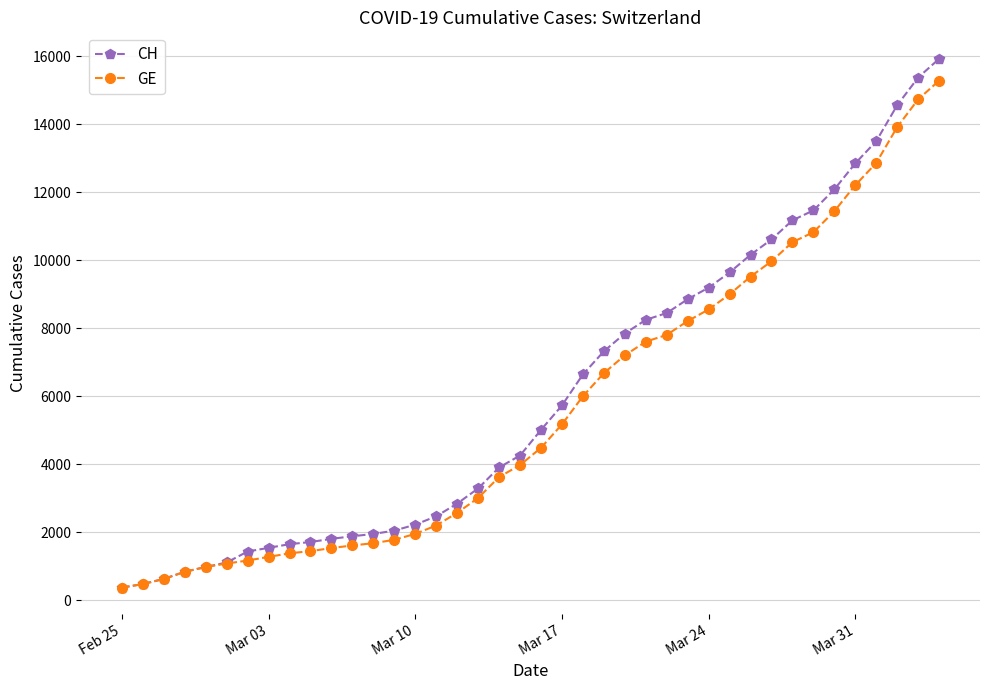

What are all the series names shown in the legend?

CH, GE